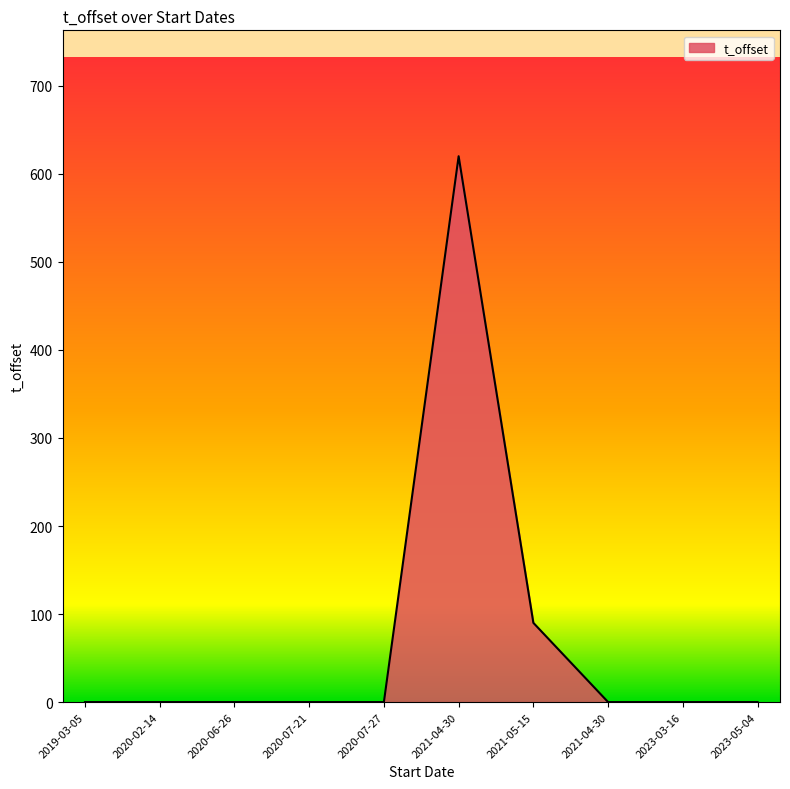

Between 2020-06-26 and 2020-02-14, which is larger?

2020-06-26